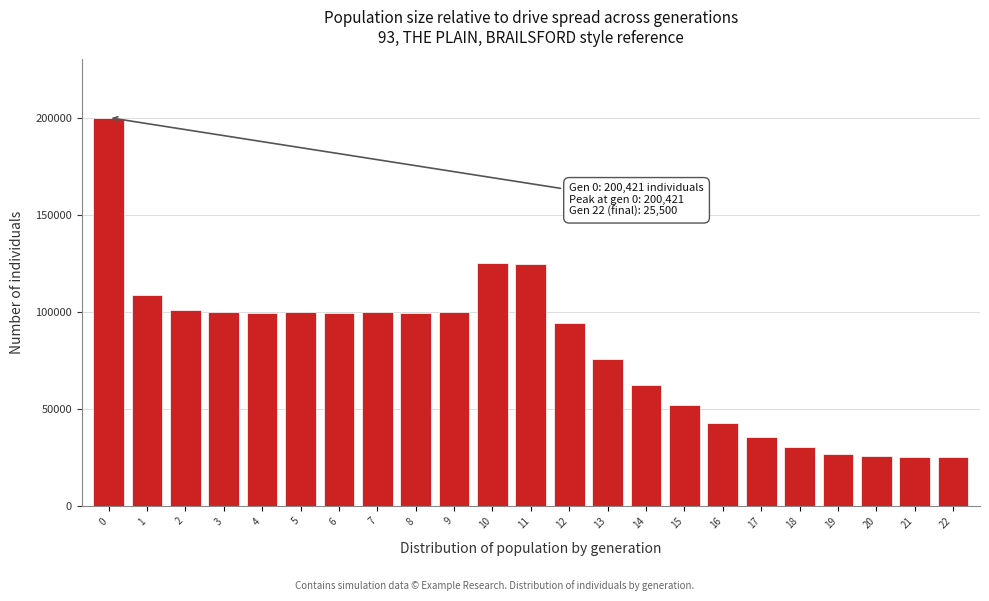

The value at 12 is 94337. True or false?

True